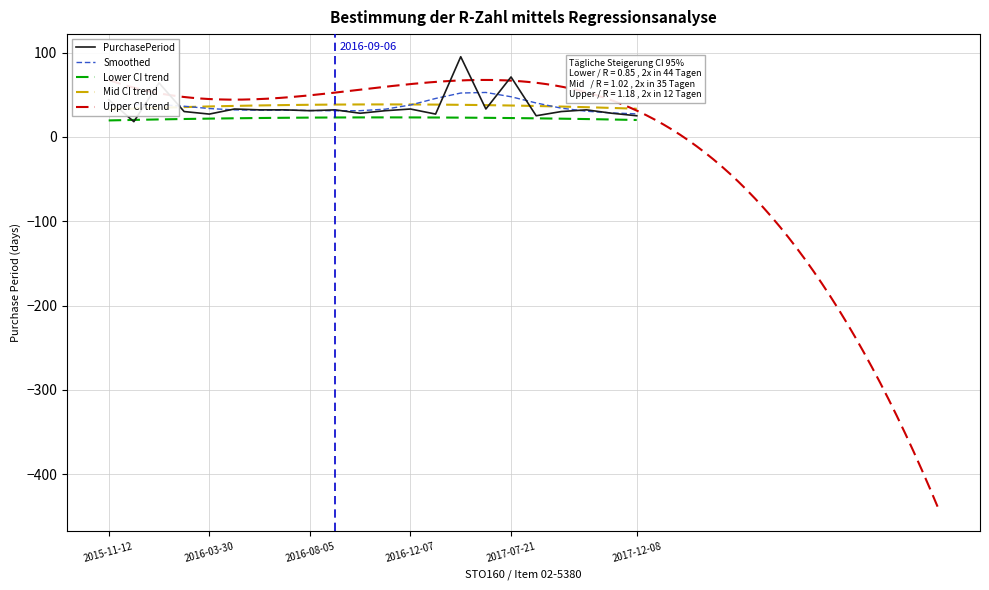

How many points are lower than both their immediate neighbors (excluding endpoints)?

7